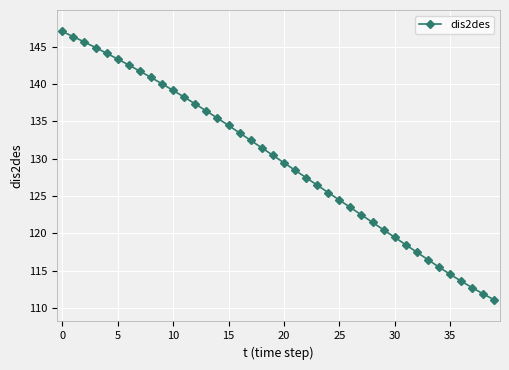

What is the average value?

129.6